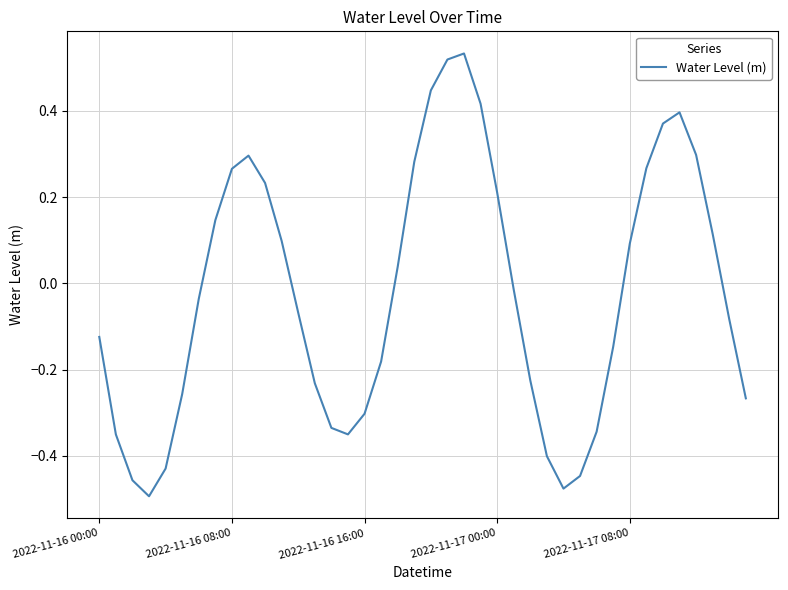

What is the difference between the maximum and minimum values?

1.0